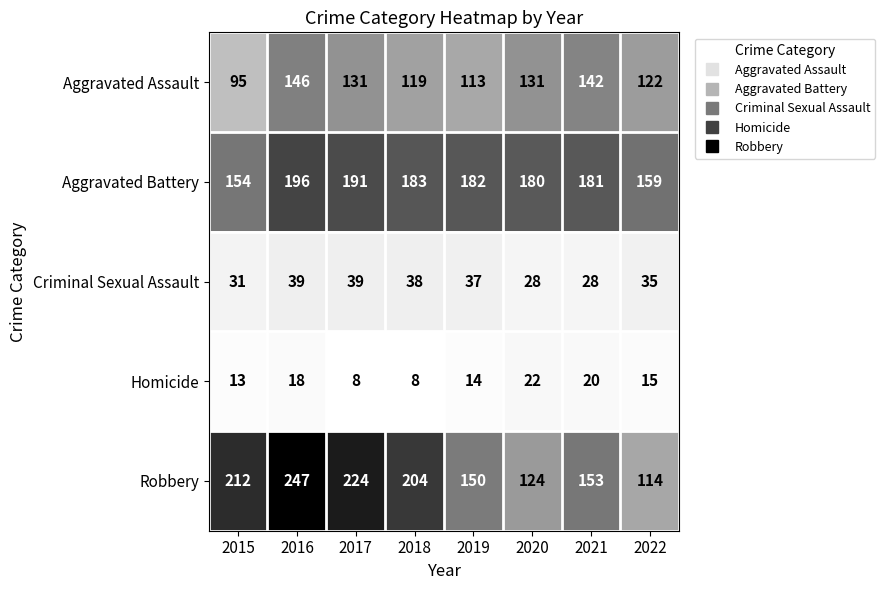

List the series in order of their peak value, highest first.

Robbery, Aggravated Battery, Aggravated Assault, Criminal Sexual Assault, Homicide